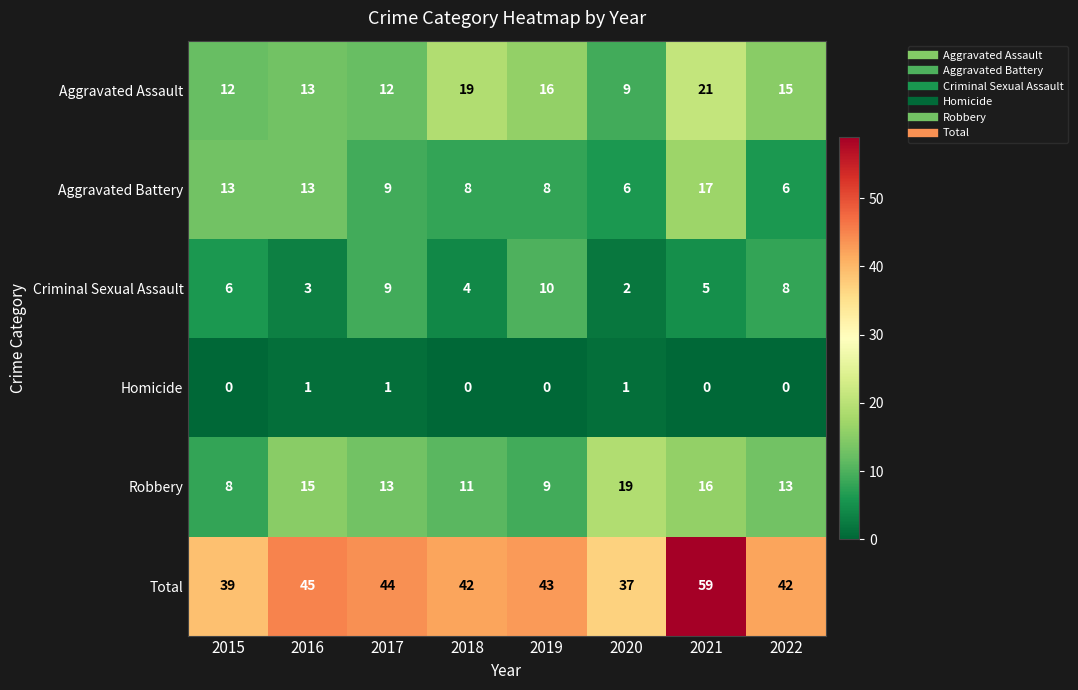

What is the sum of the Total values at 2020 and 2022?

79